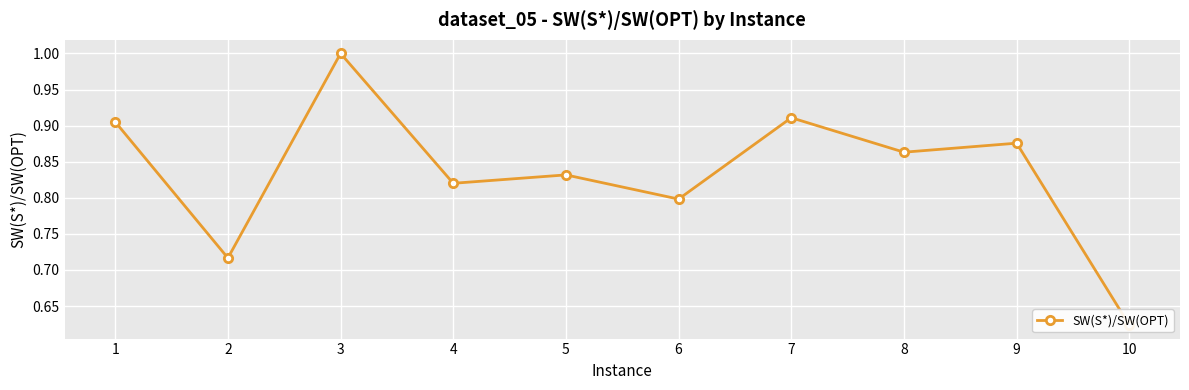

What is the difference between the maximum and minimum values?

0.4